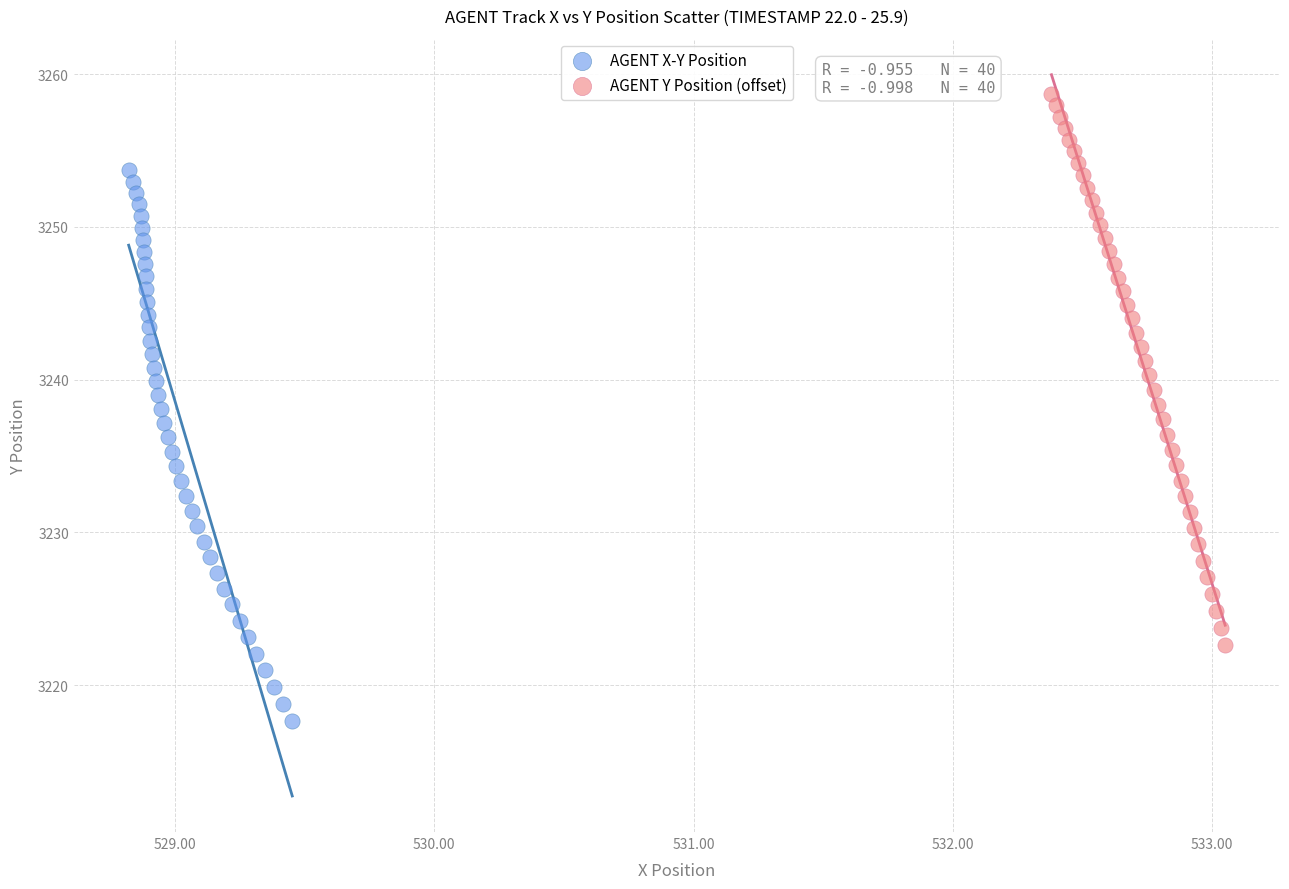

Which series contains the lowest Y value?

AGENT X-Y Position